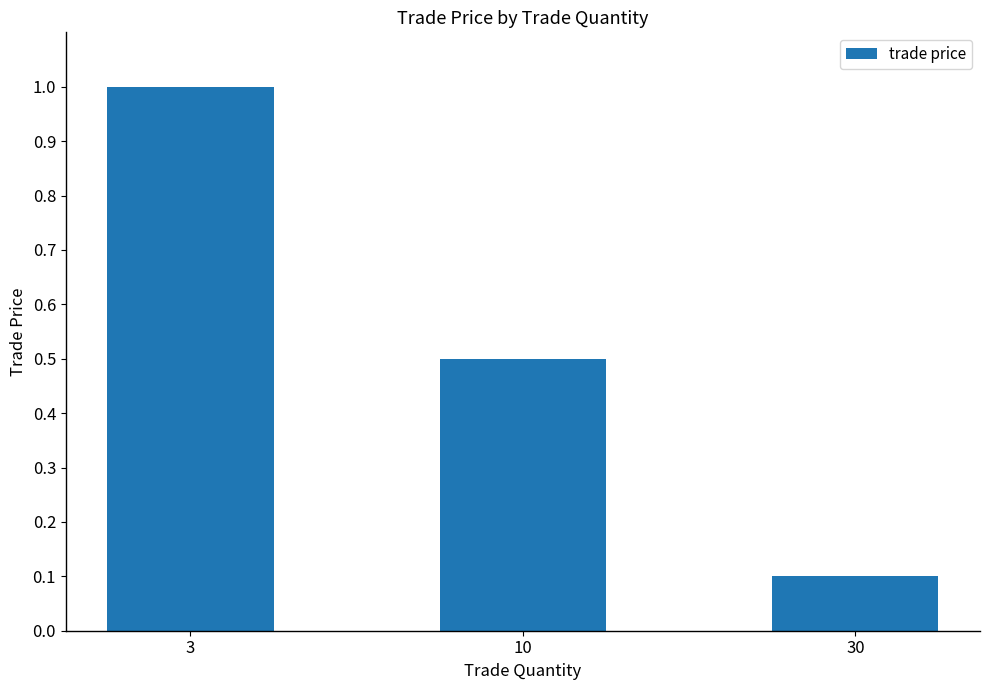

At which category does the chart reach its minimum across all series?

30